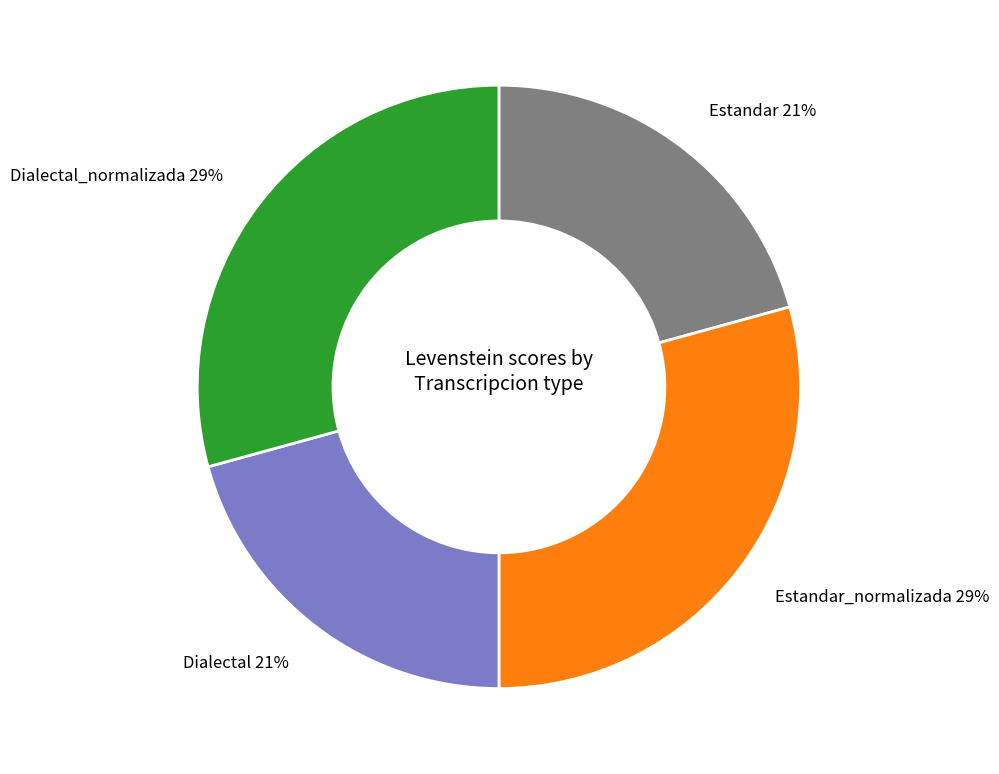

What is the ratio of the value at Dialectal 21% to the value at Estandar_normalizada 29%?

0.7